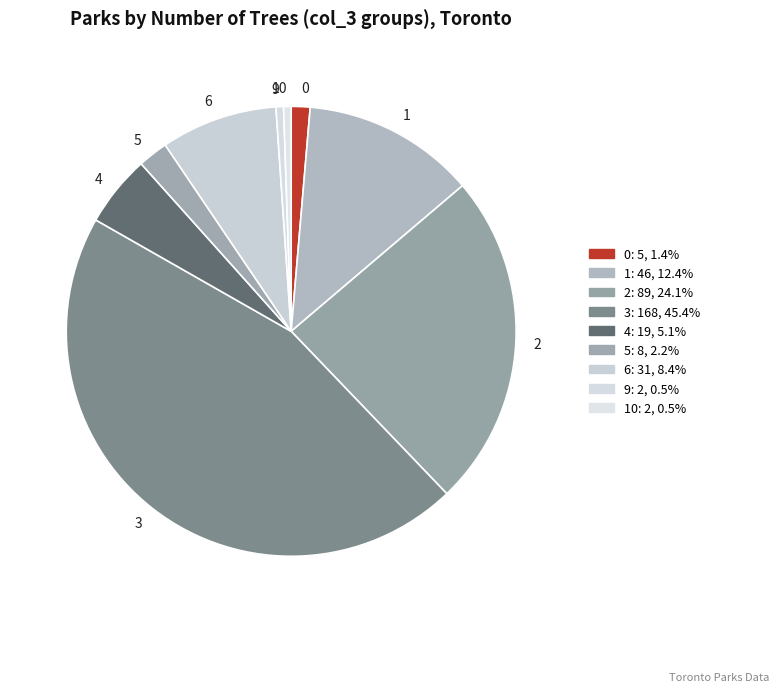

How many segments does this pie chart have?

9